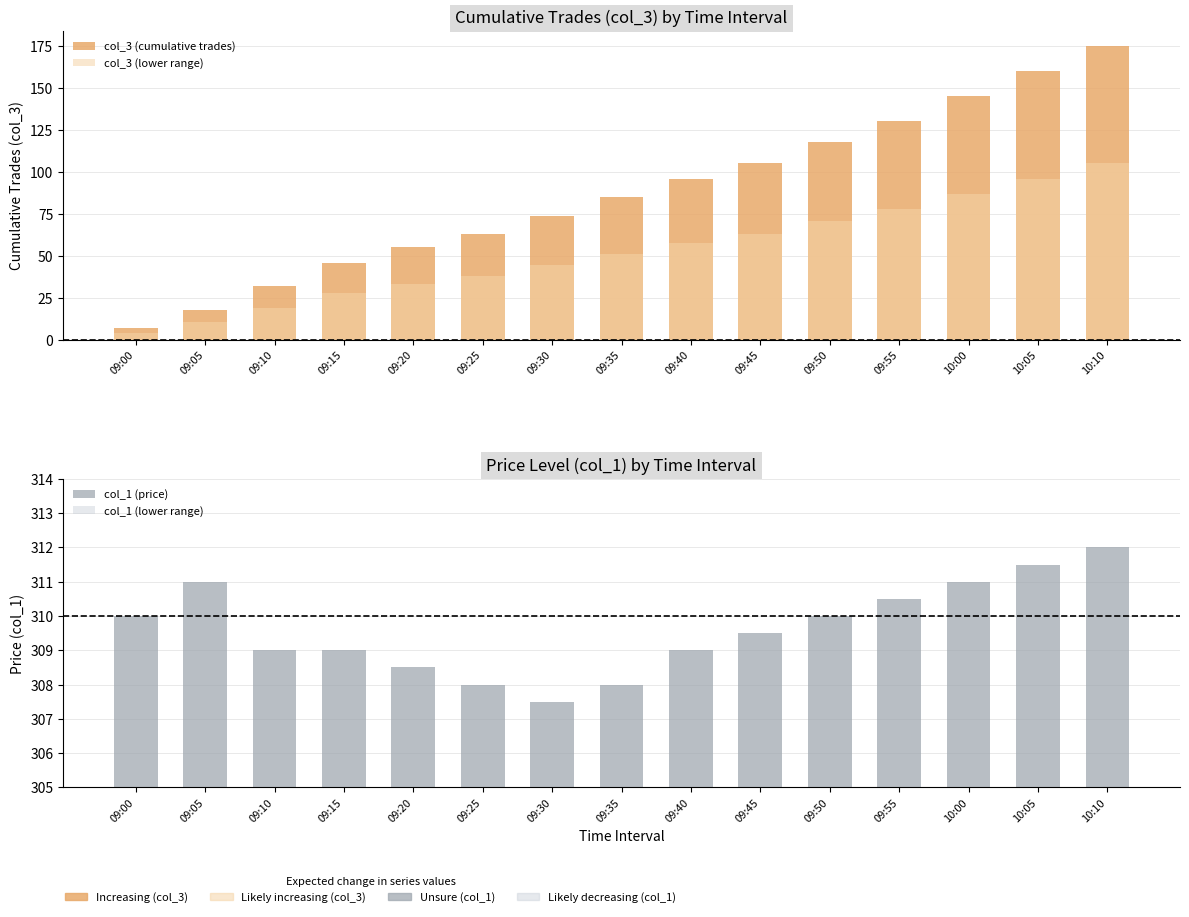

Between 09:45 and 10:00, which is larger?

10:00